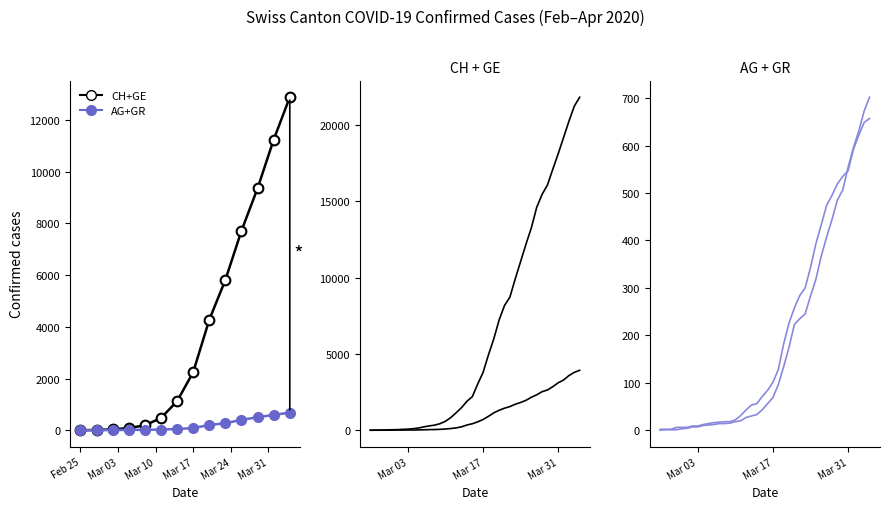

What is the label of the 1st point from the left?

Feb 25